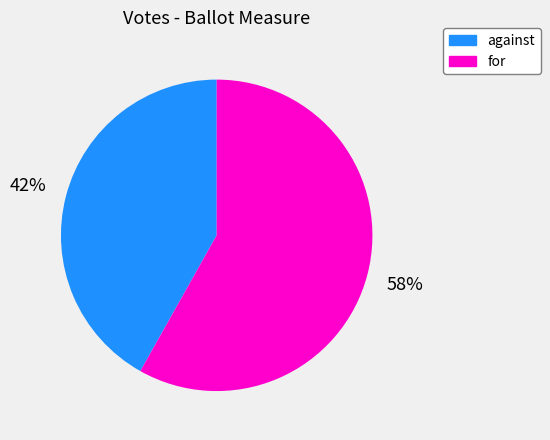

To the nearest percent, what is the difference between the against and for slice percentages?

16%